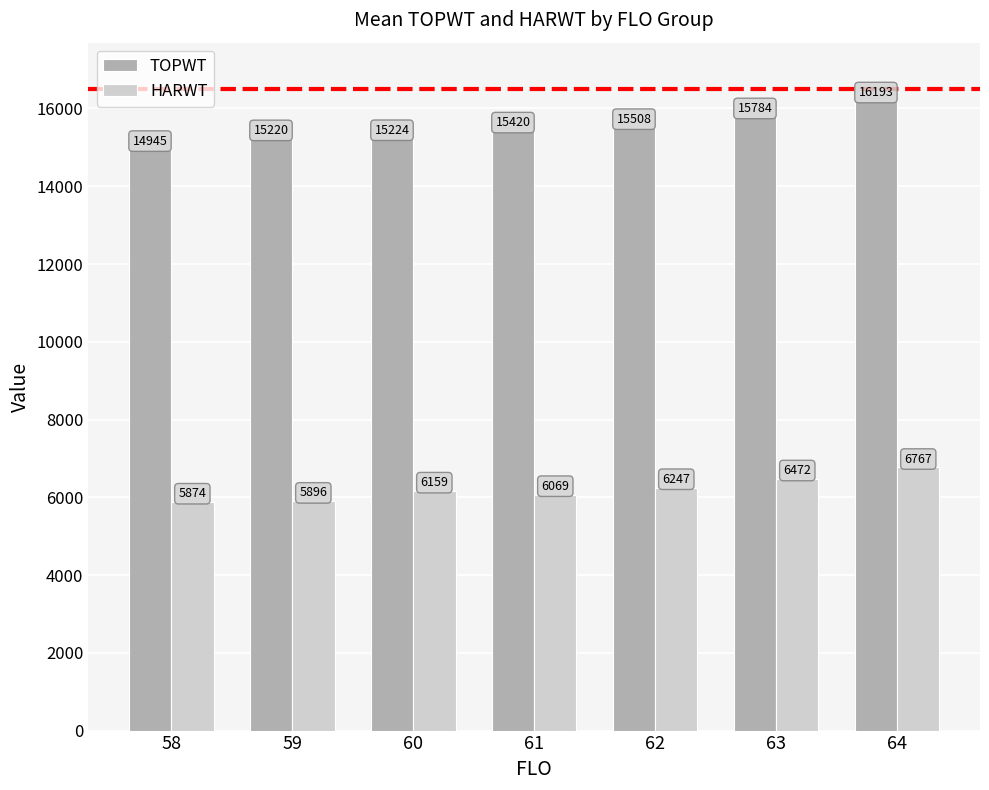

The TOPWT series shows 15508.1 at 62. True or false?

True